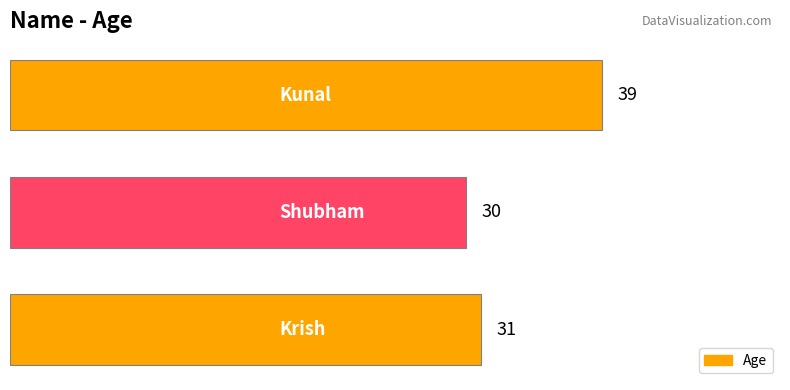

How many values are between 30 and 39?

3